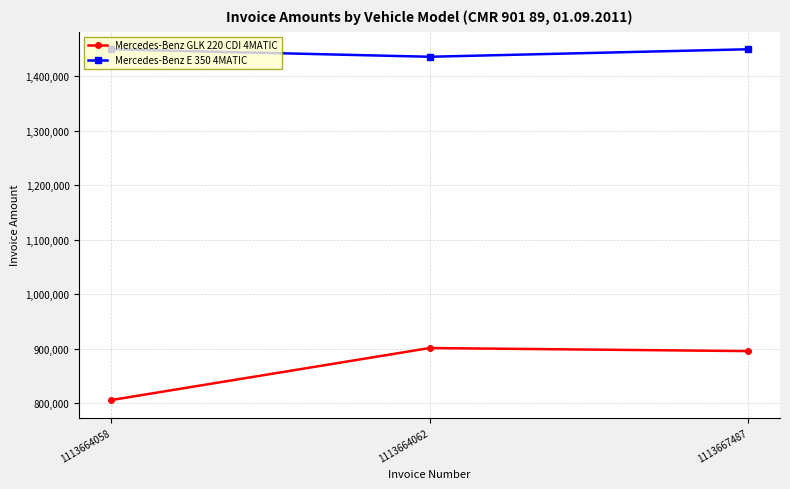

Is it true that Mercedes-Benz E 350 4MATIC equals 1449966 at 1113664058?

True